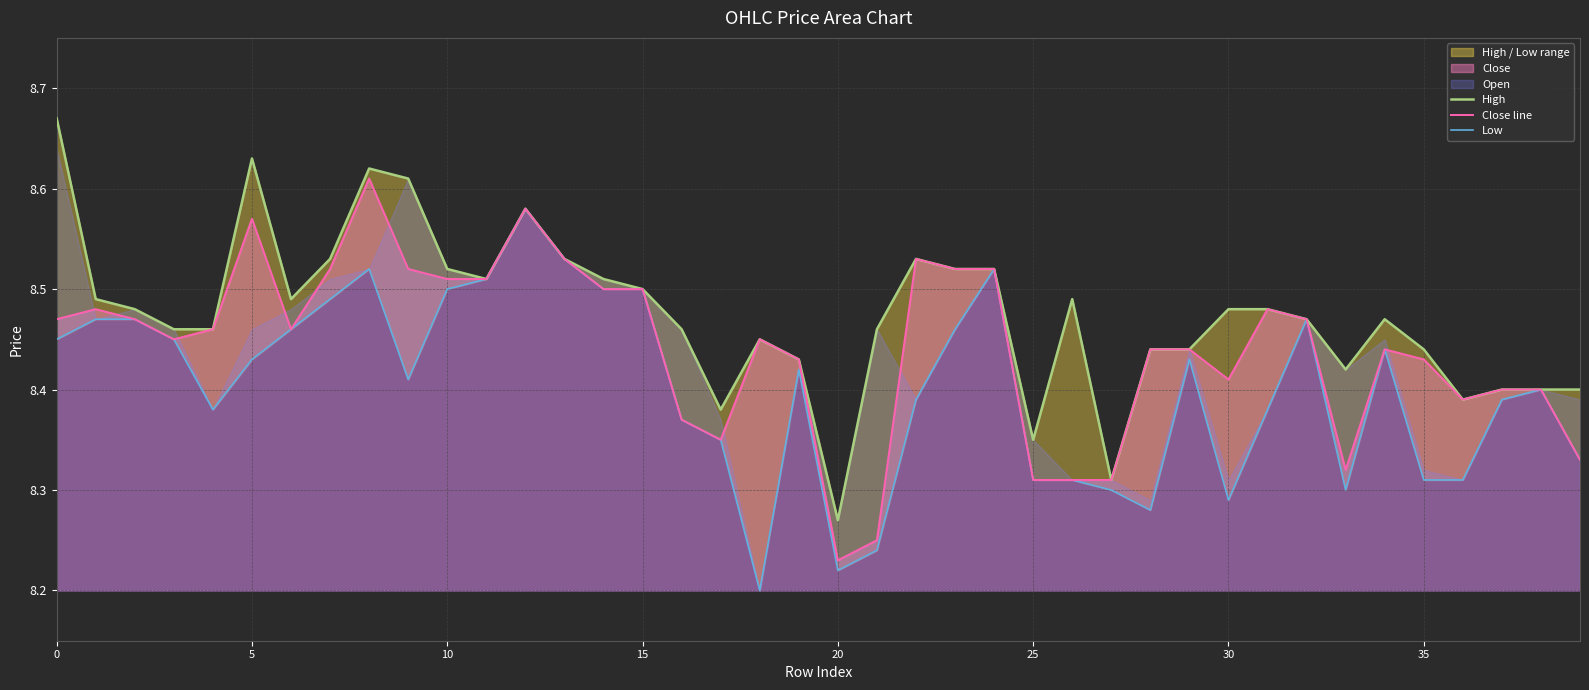

At which label does Low reach its minimum?

18